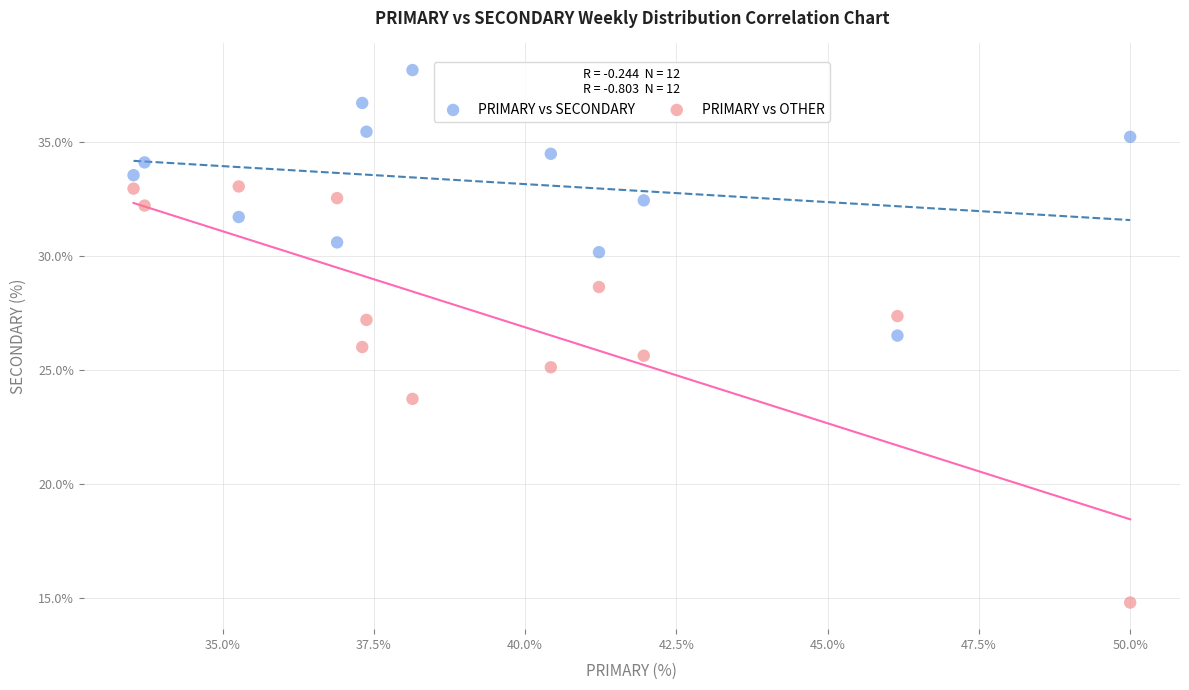

What are all the series names shown in the legend?

PRIMARY vs SECONDARY, PRIMARY vs OTHER